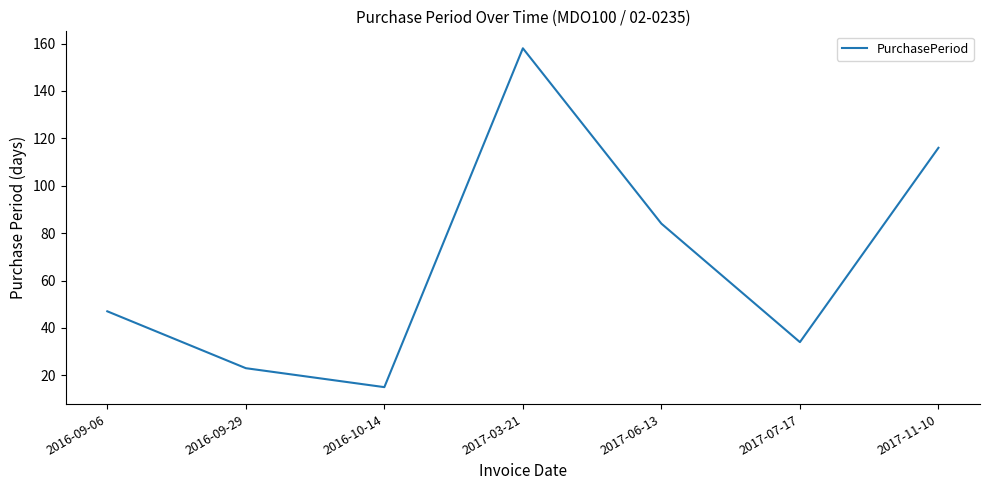

Reading left to right, transcribe all the data shown in this chart.

2016-09-06=47	2016-09-29=23	2016-10-14=15	2017-03-21=158	2017-06-13=84	2017-07-17=34	2017-11-10=116